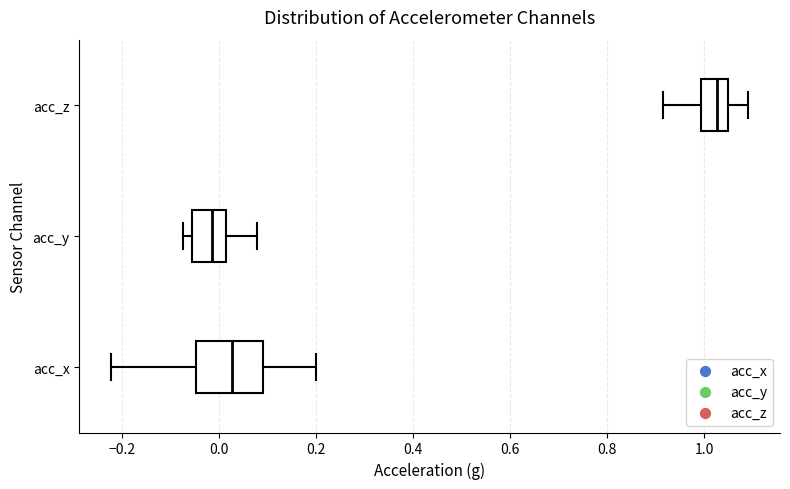

Comparing the boxes themselves (not the whiskers), which one is the widest?

acc_x